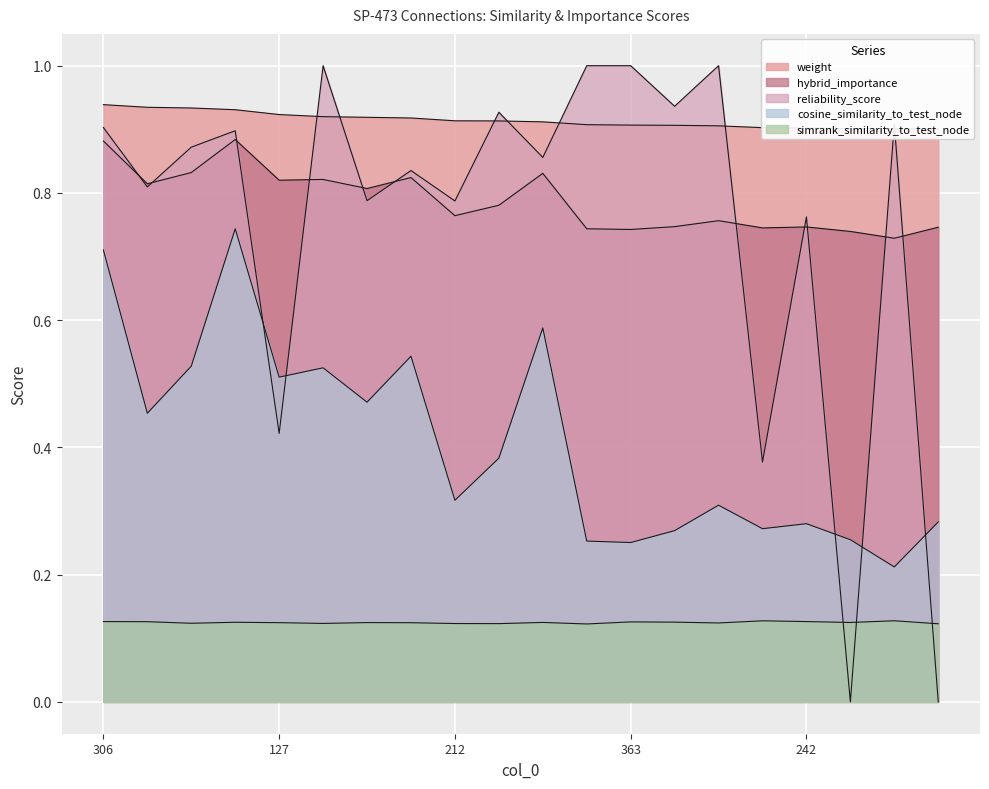

What is the difference between the maximum and minimum values in the hybrid_importance series?

0.2